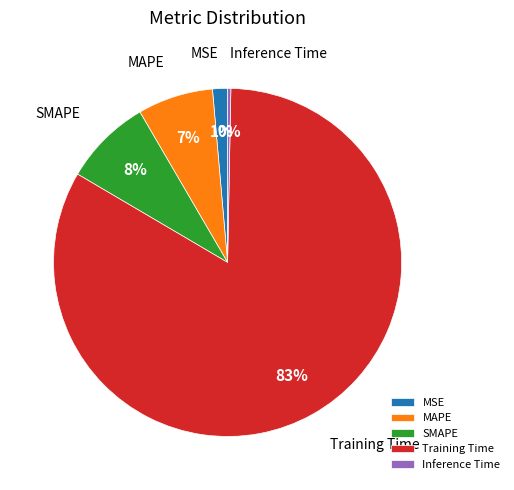

Combined, do MSE and Training Time account for over 50%?

Yes